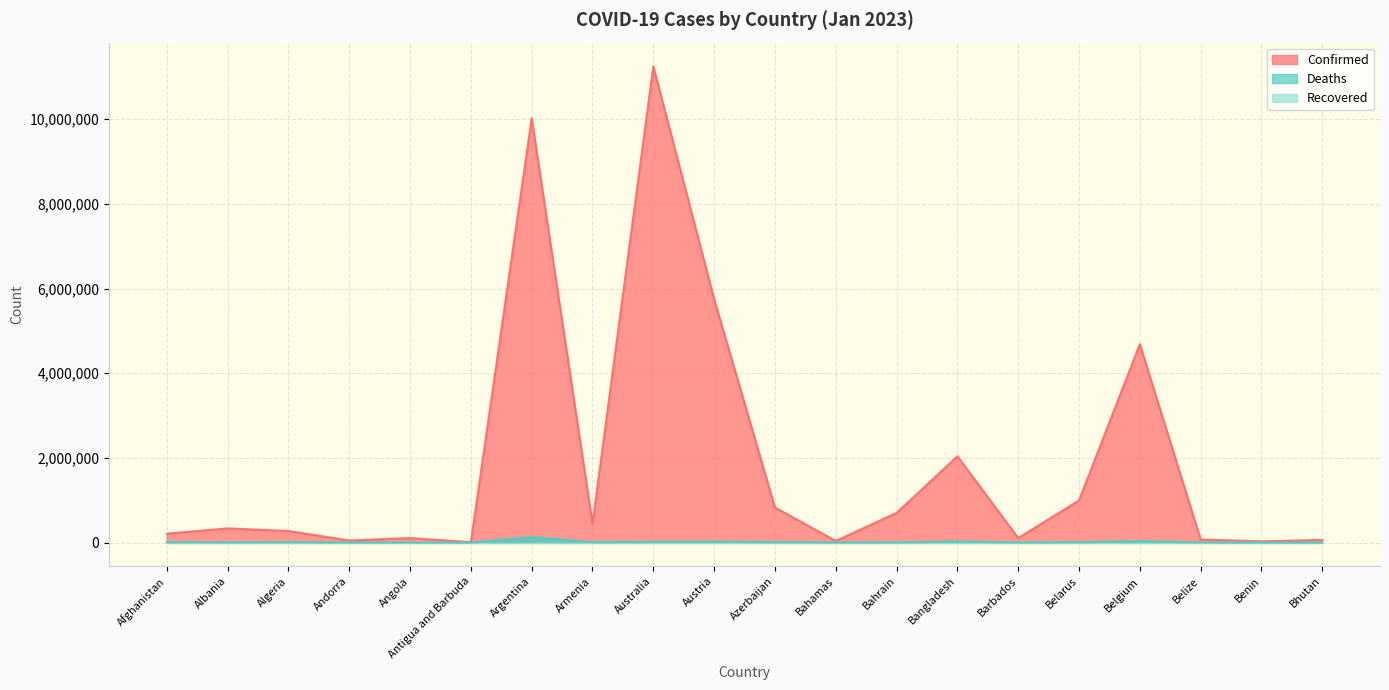

True or false: Deaths has a value of 7864 at Afghanistan.

True